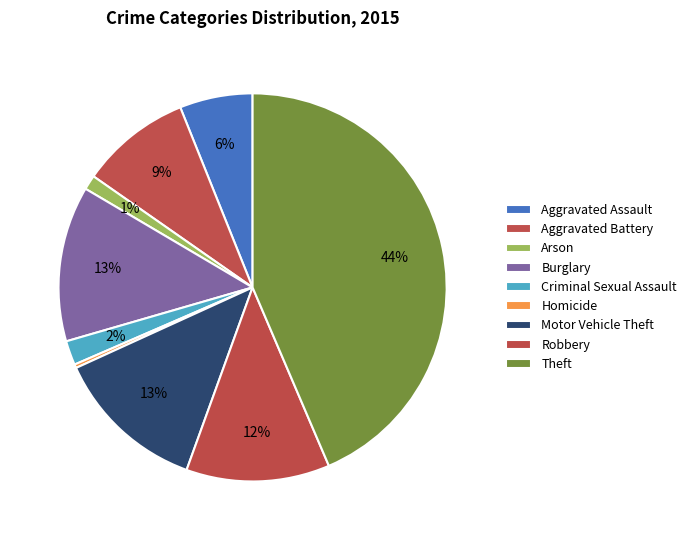

Count the number of slices in the pie.

9